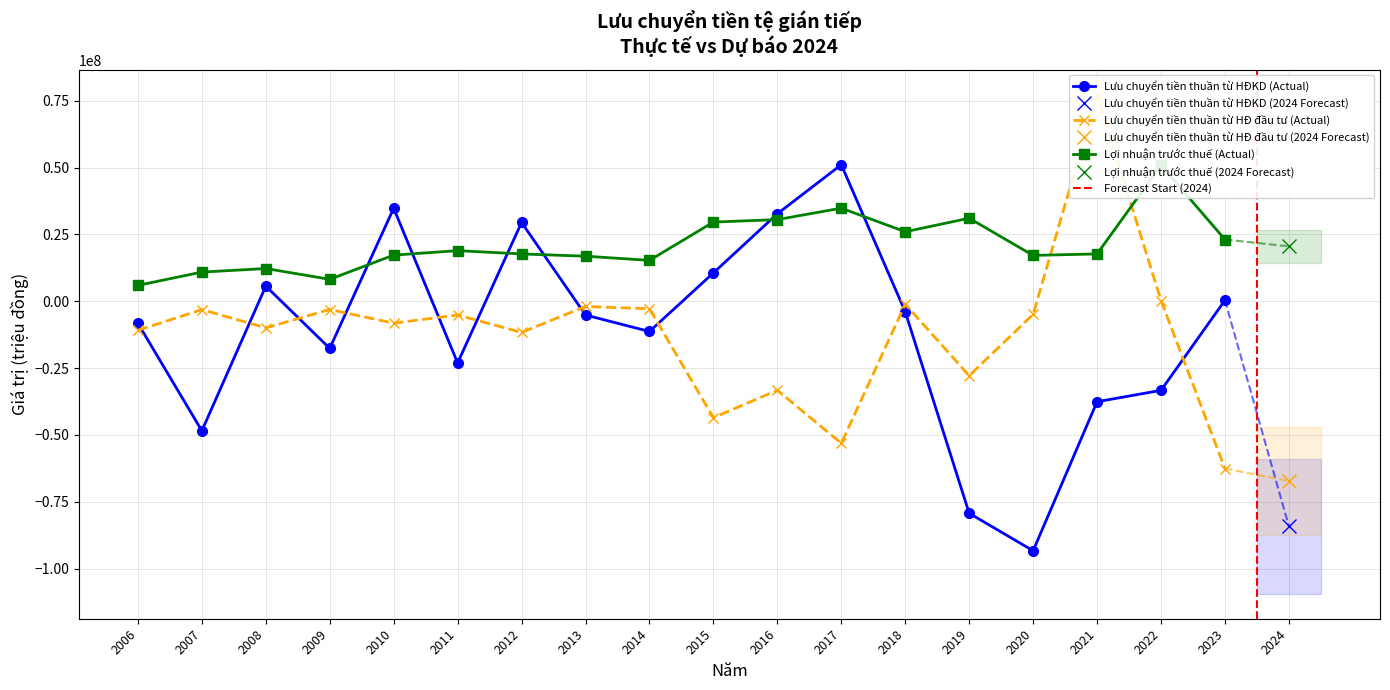

At which label is Lưu chuyển tiền thuần từ HĐ đầu tư closest to 4977573?

2022